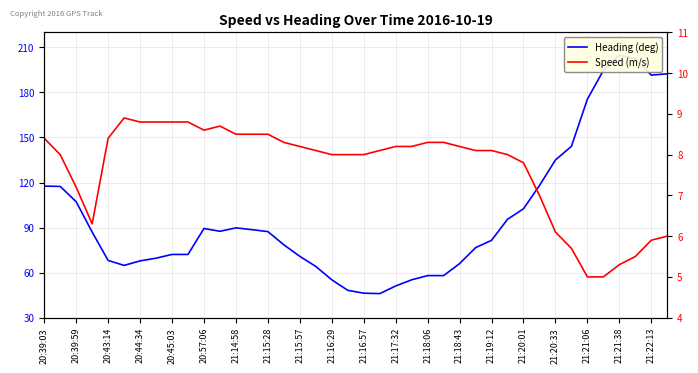

Rank the series at 21:14:58 from highest to lowest value.

Heading (deg), Speed (m/s)